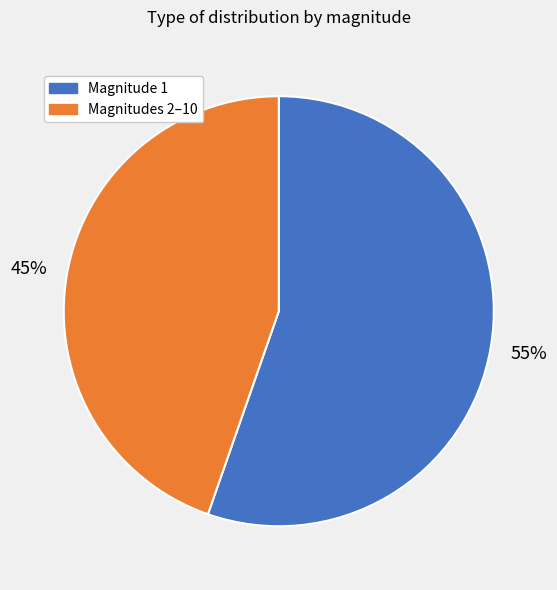

How many segments does this pie chart have?

2